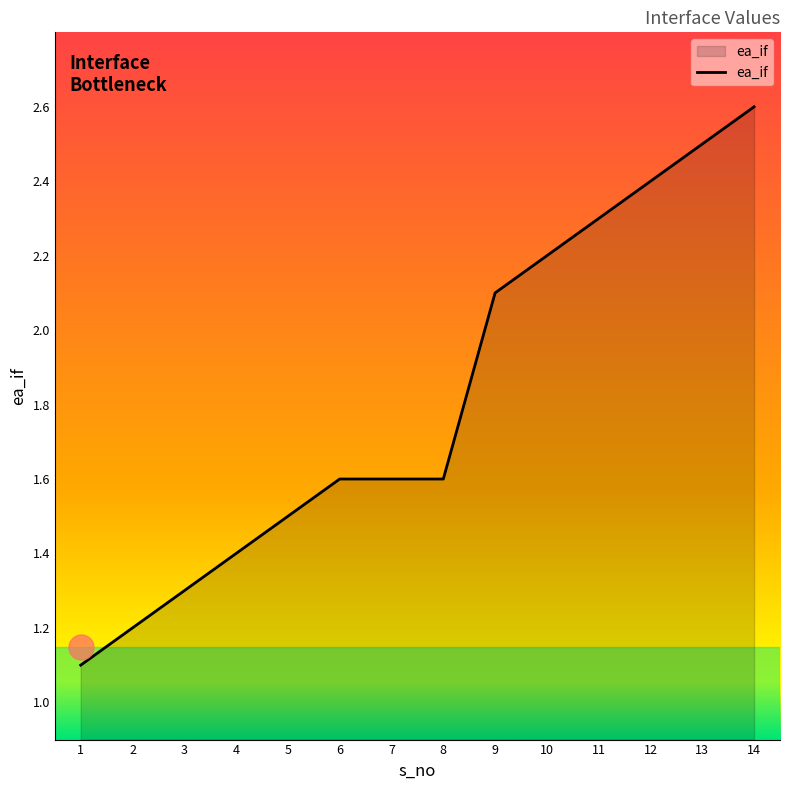

Approximately how many times larger is the value at 9 compared to 12?

0.9